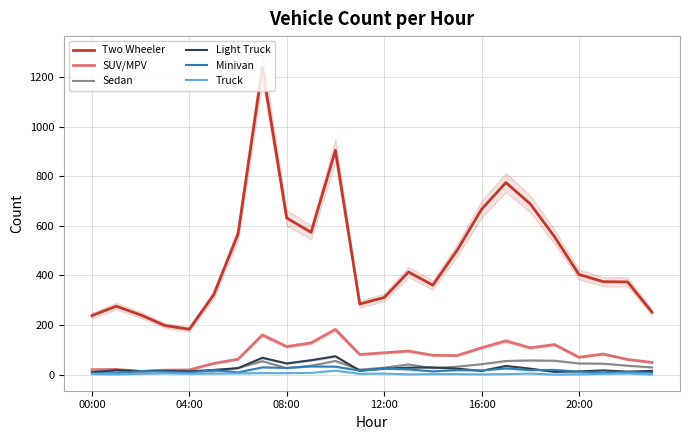

True or false: Minivan and SUV/MPV intersect in this chart.

True